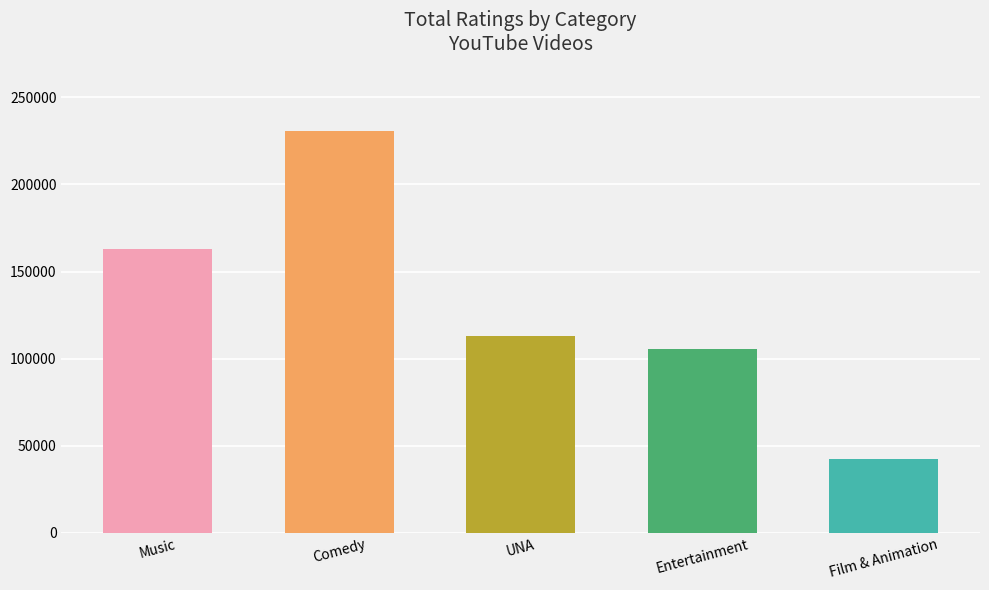

Approximately how many times larger is the value at Film & Animation compared to Comedy?

0.2